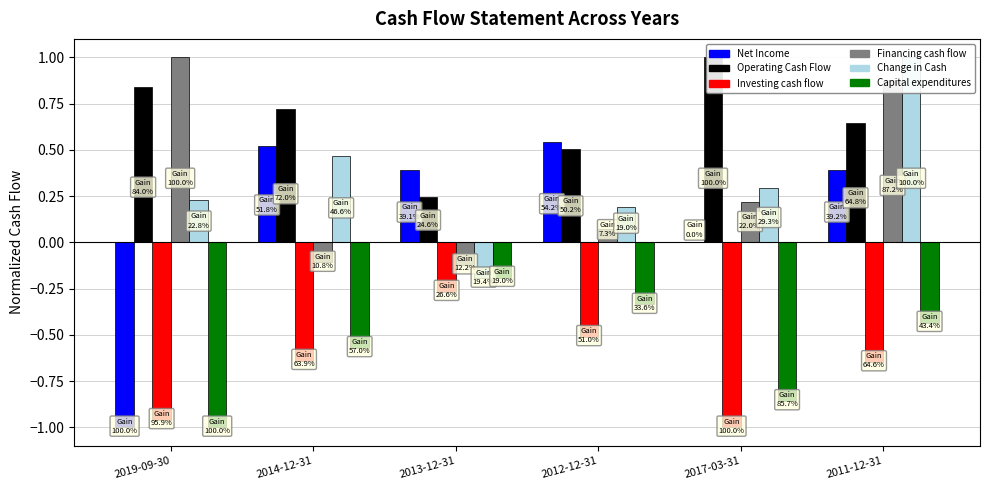

True or false: Financing cash flow has a value of 1.2 at 2011-12-31.

False